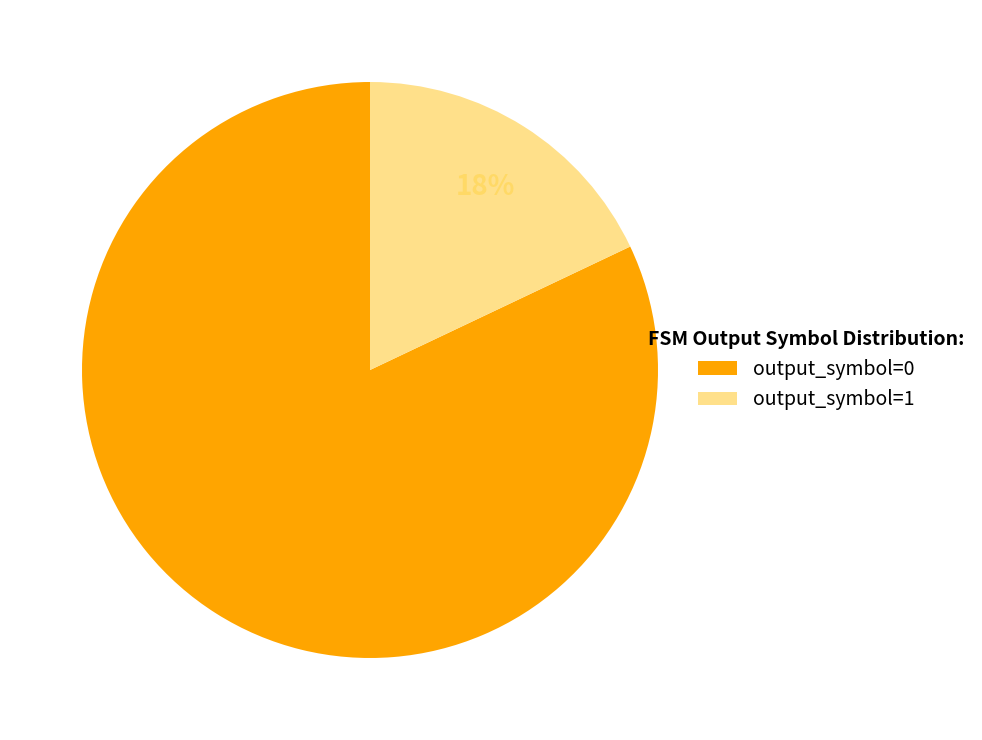

What is the largest slice in the pie chart?

output_symbol=0